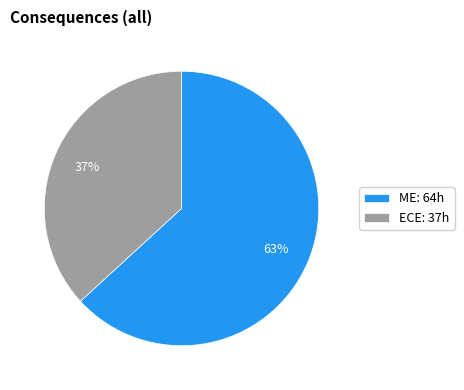

To the nearest percent, what is the difference between the largest and smallest slice percentages?

26%